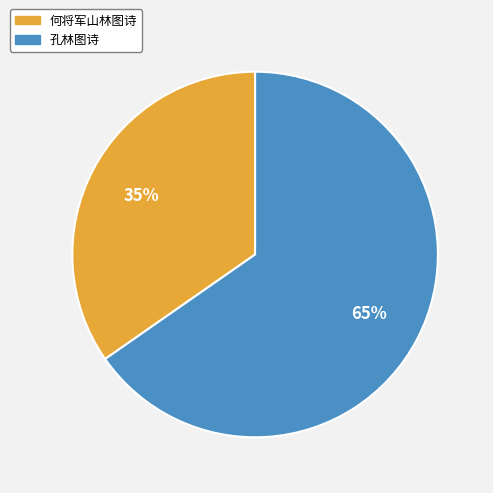

What percentage is the 何将军山林图诗 slice, to the nearest percent?

35%